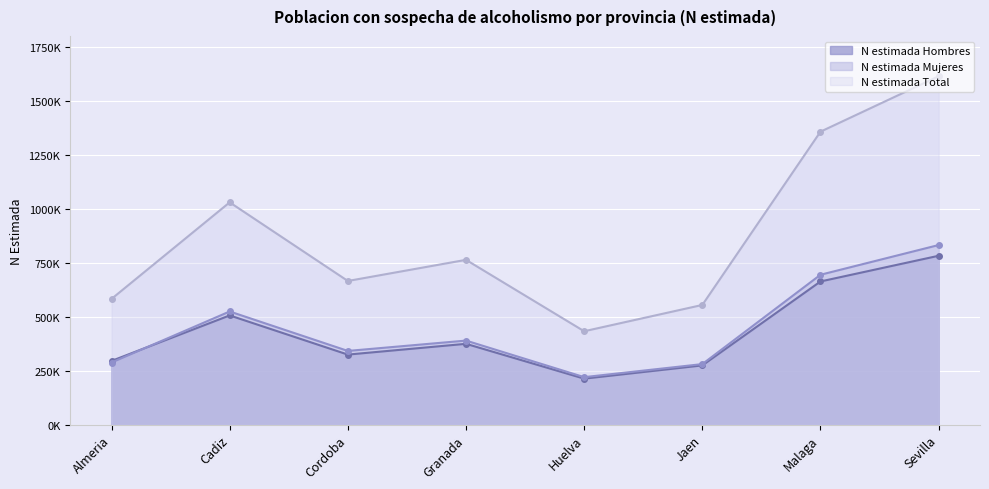

How many values in the N estimada Hombres series exceed 373982?

3